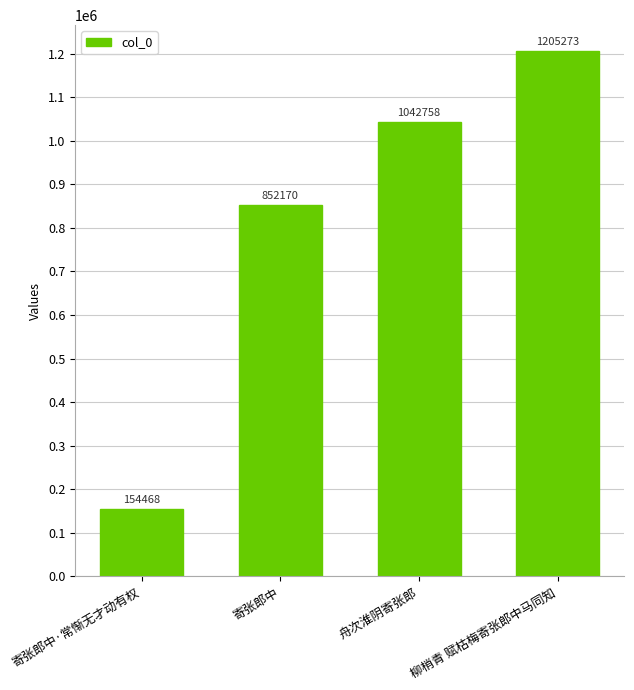

What is the difference between the maximum and minimum values?

1050805